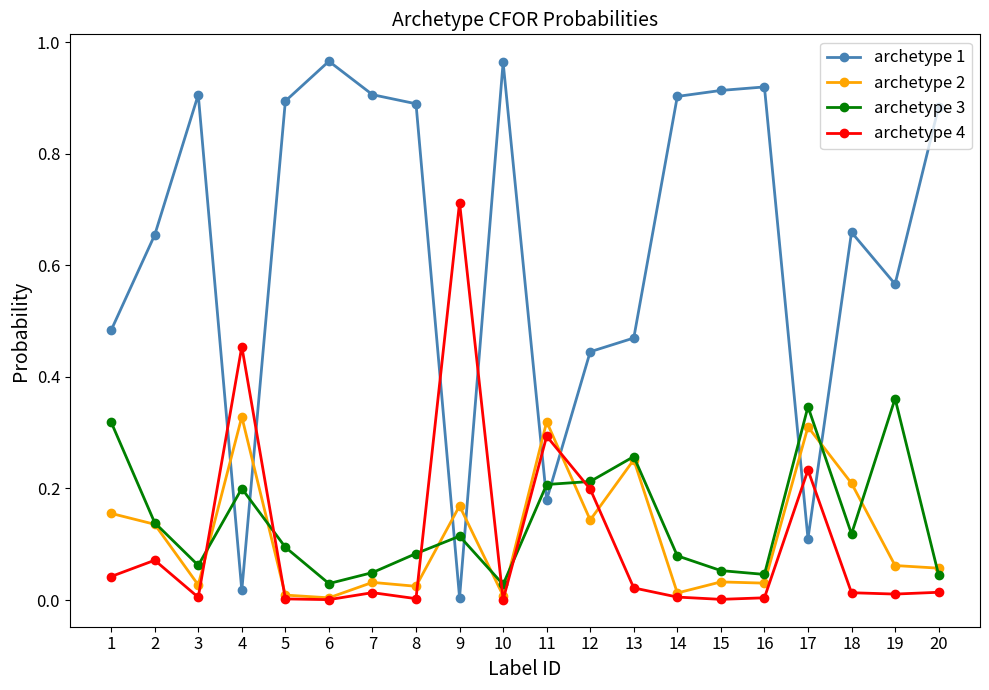

What are all the series names shown in the legend?

archetype 1, archetype 2, archetype 3, archetype 4